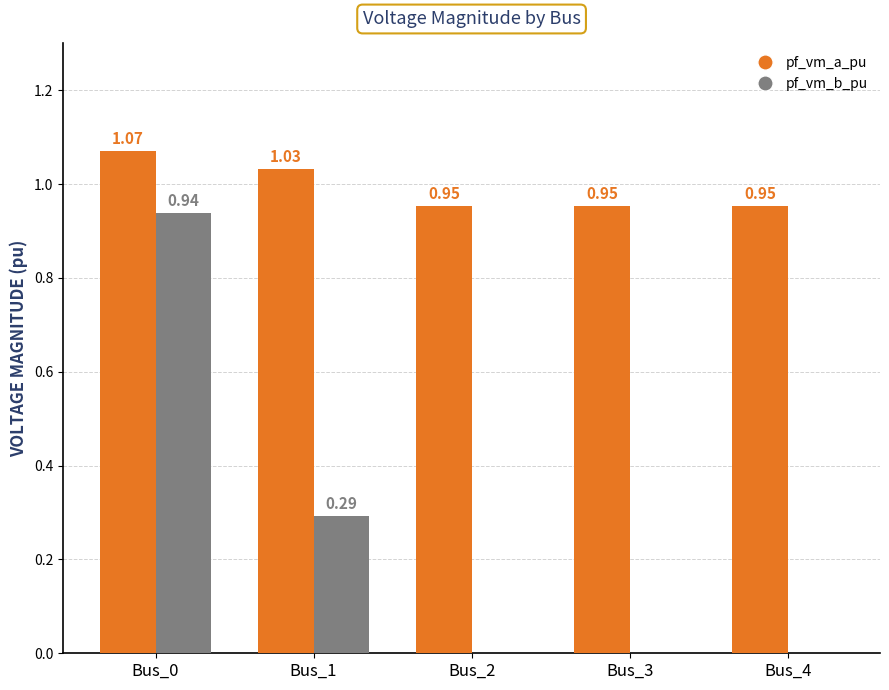

How many positive values does the pf_vm_b_pu series have?

2